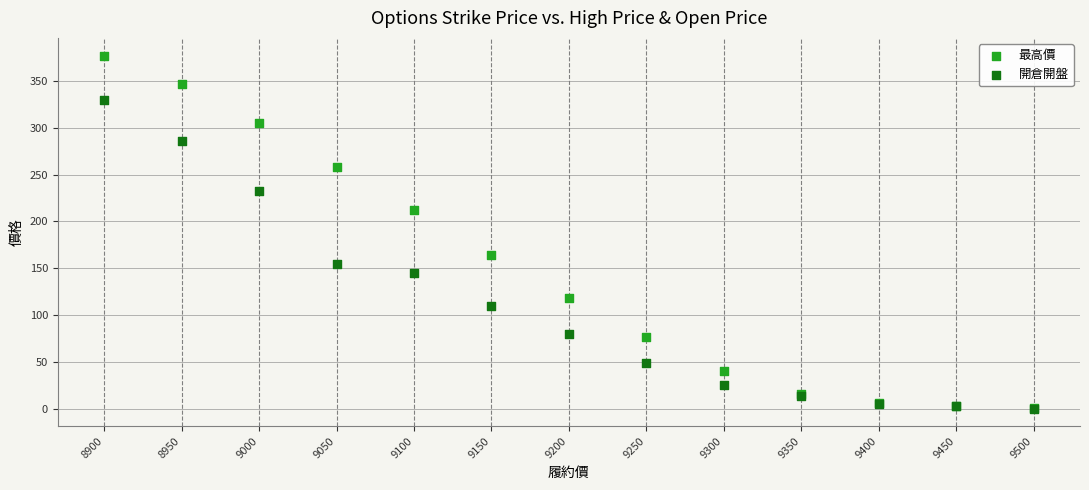

Which series contains the highest Y value?

最高價